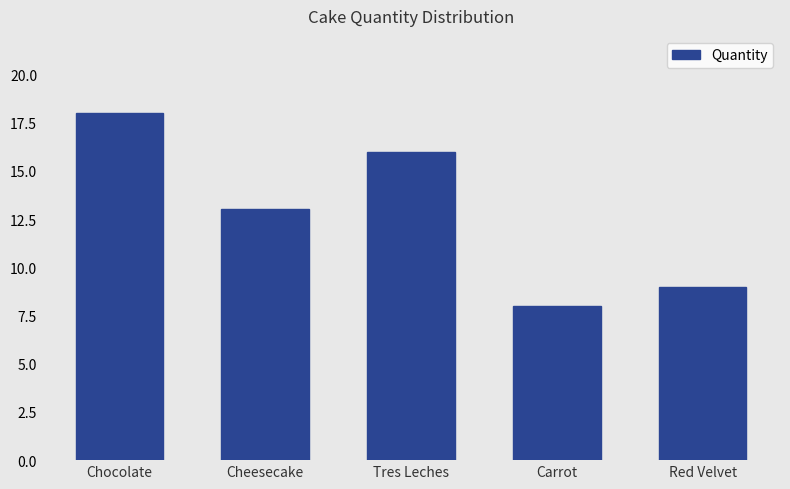

What is the label of the 2nd bar from the right?

Carrot